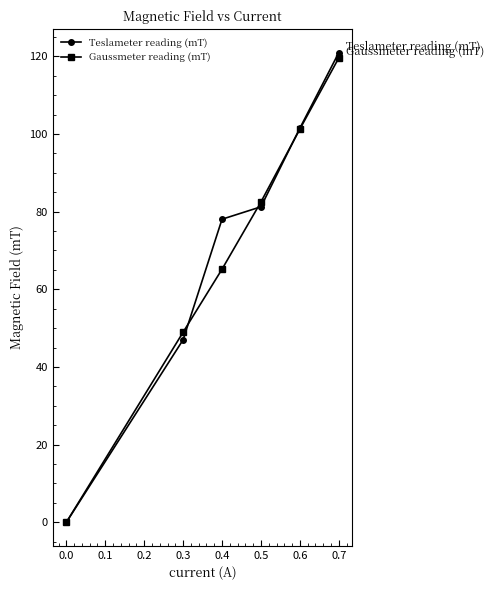

What is the difference between the Gaussmeter reading (mT) values at 0.3 and 0.4?

16.2